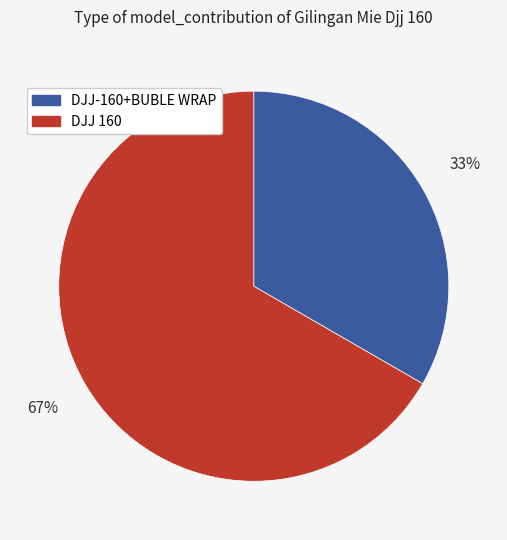

Which has a higher value, DJJ 160 or DJJ-160+BUBLE WRAP?

DJJ 160